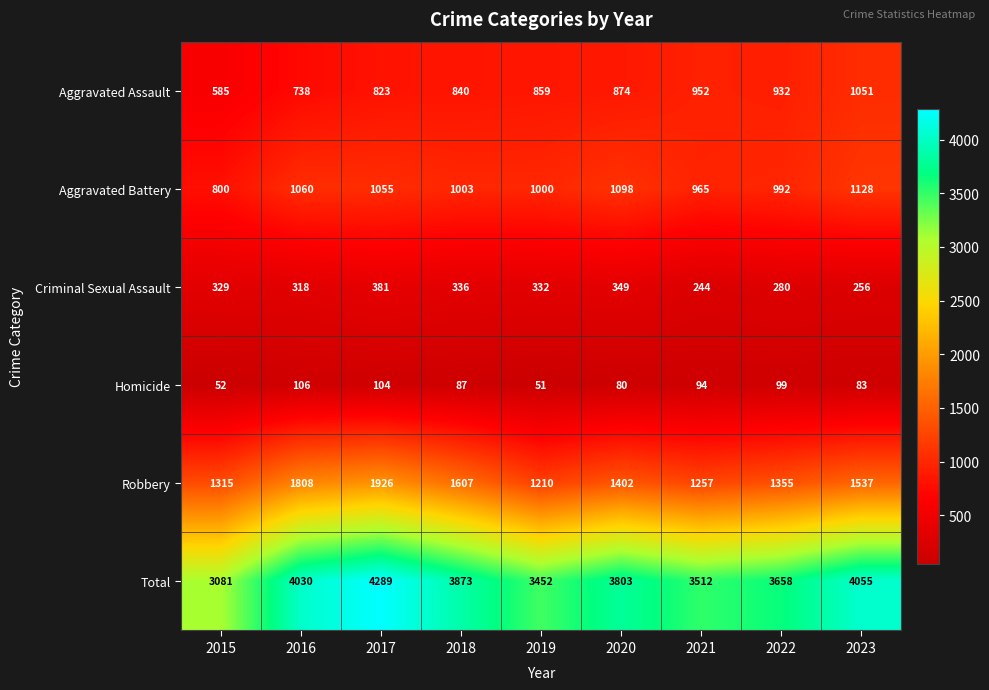

What is the total value across all series at 2016?

8060